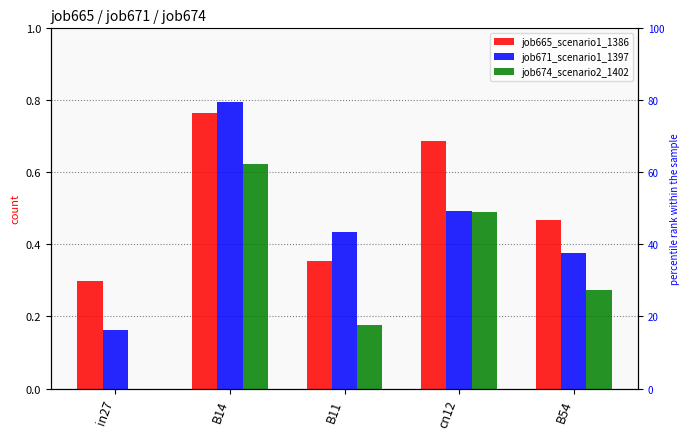

What is the average value of the job674_scenario2_1402 series?

0.3